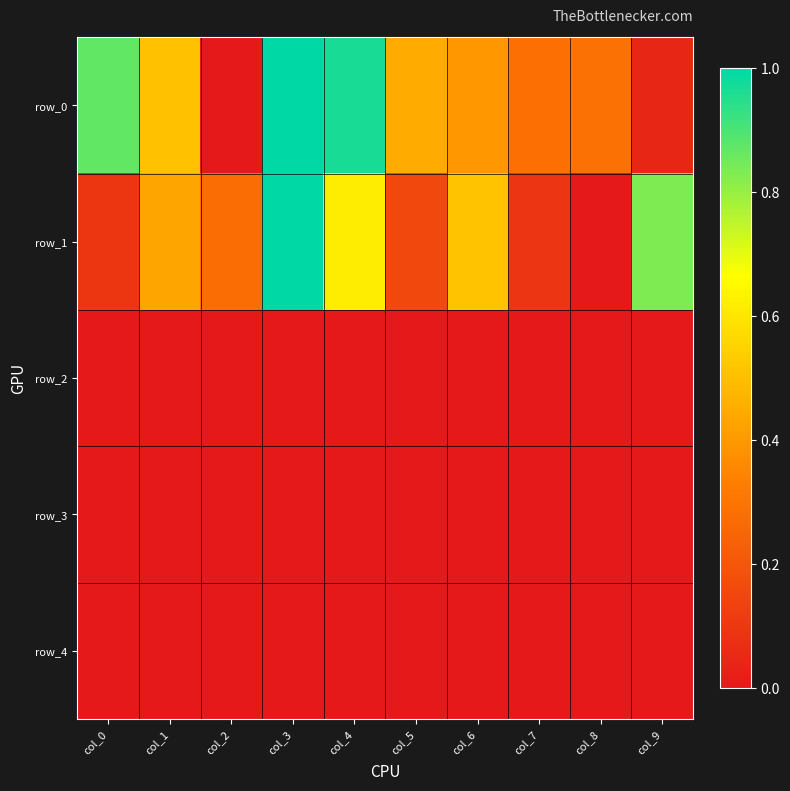

Between col_7 and col_2, which is larger?

col_7